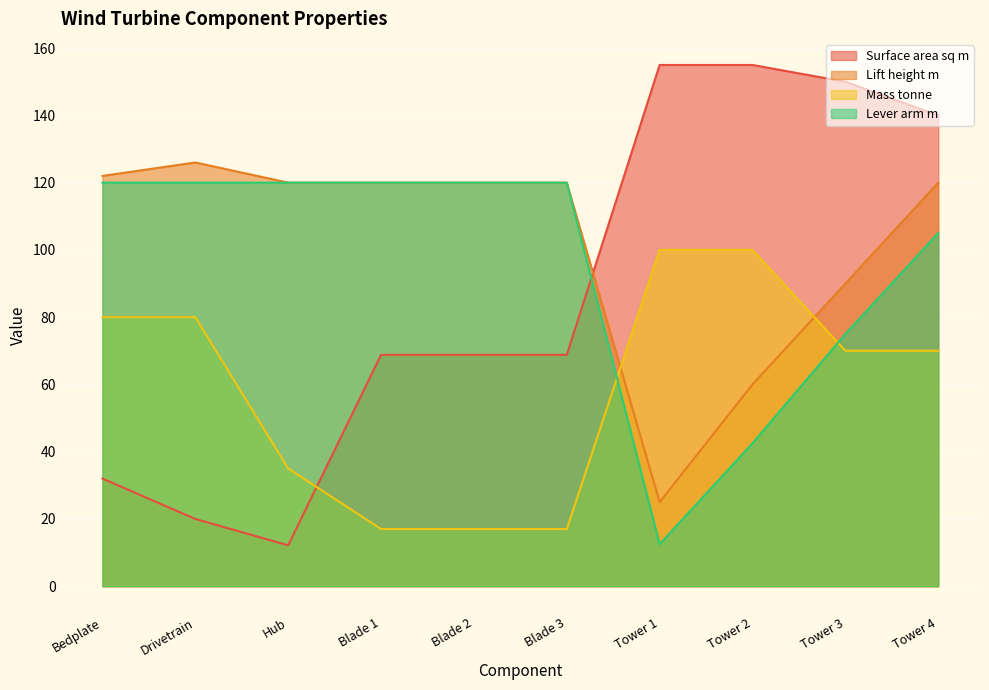

What is the label of the 10th point from the left?

Tower 4